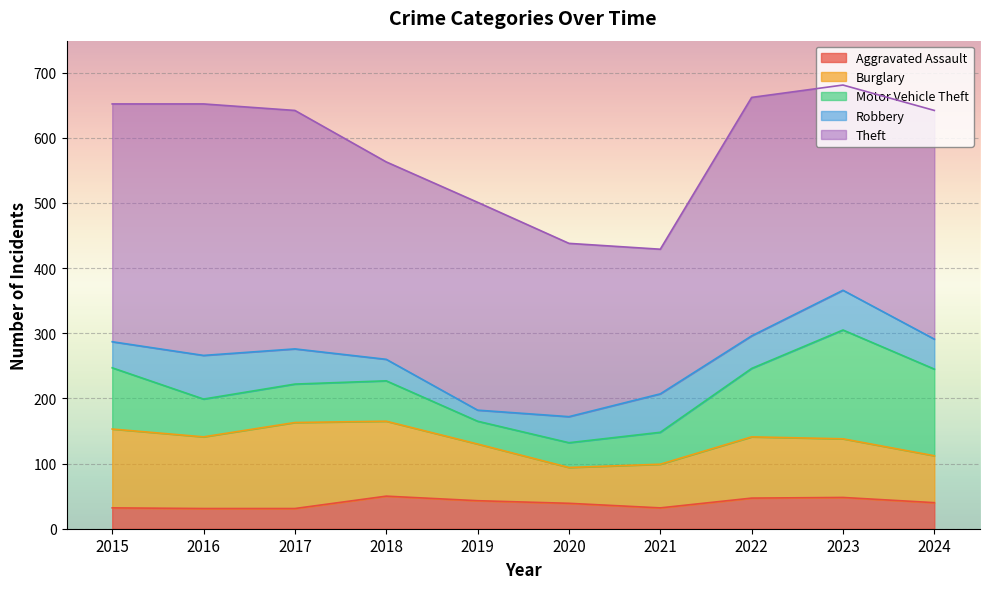

Reading right to left, transcribe all the data shown in this chart.

Aggravated Assault: 2024=40	2023=48	2022=47	2021=32	2020=39	2019=43	2018=50	2017=31	2016=31	2015=32
Burglary: 2024=72	2023=90	2022=94	2021=67	2020=55	2019=87	2018=115	2017=132	2016=110	2015=121
Motor Vehicle Theft: 2024=133	2023=167	2022=105	2021=49	2020=38	2019=35	2018=62	2017=59	2016=58	2015=94
Robbery: 2024=46	2023=61	2022=50	2021=59	2020=40	2019=17	2018=33	2017=54	2016=67	2015=40
Theft: 2024=351	2023=315	2022=366	2021=222	2020=266	2019=319	2018=303	2017=366	2016=386	2015=365